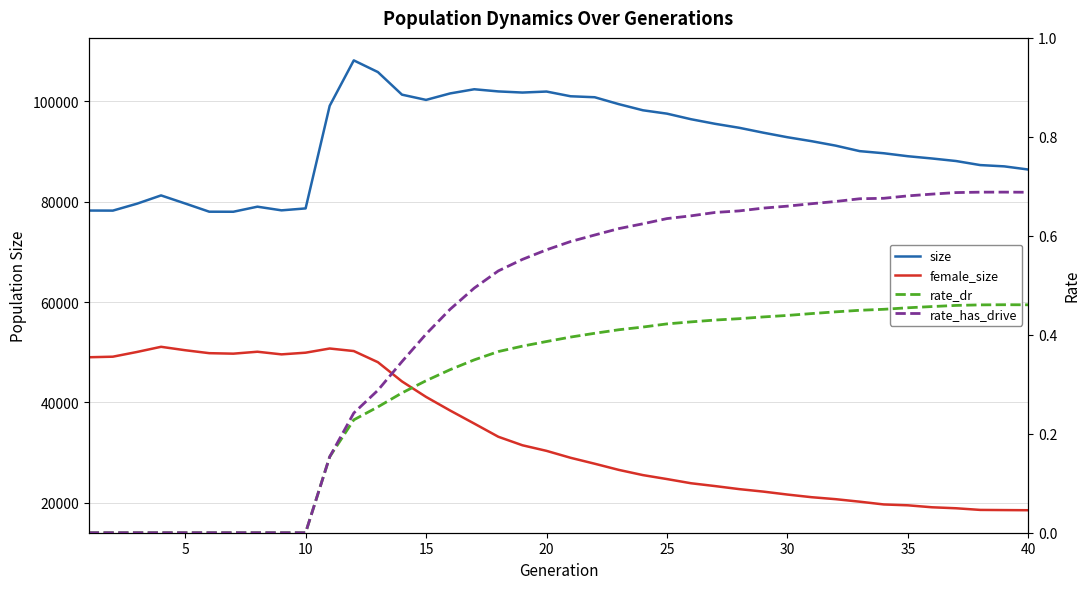

How many interior local peaks does the female_size series have?

3